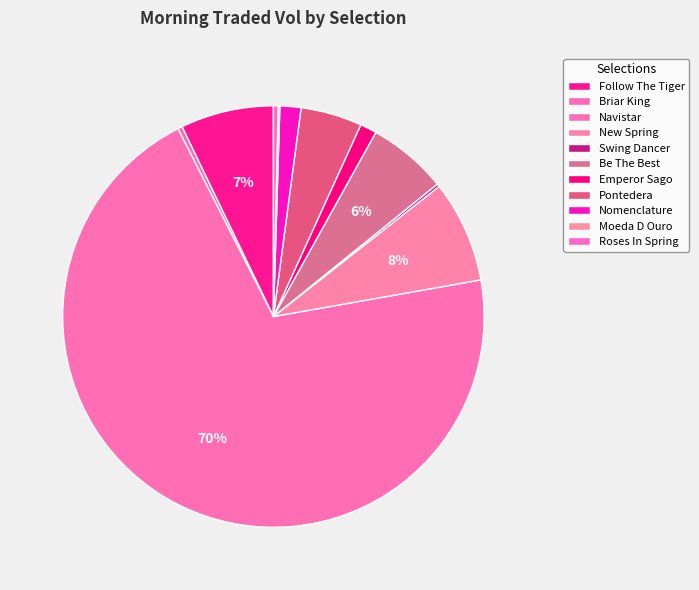

To the nearest percent, what is the combined percentage of New Spring and Navistar?

78%